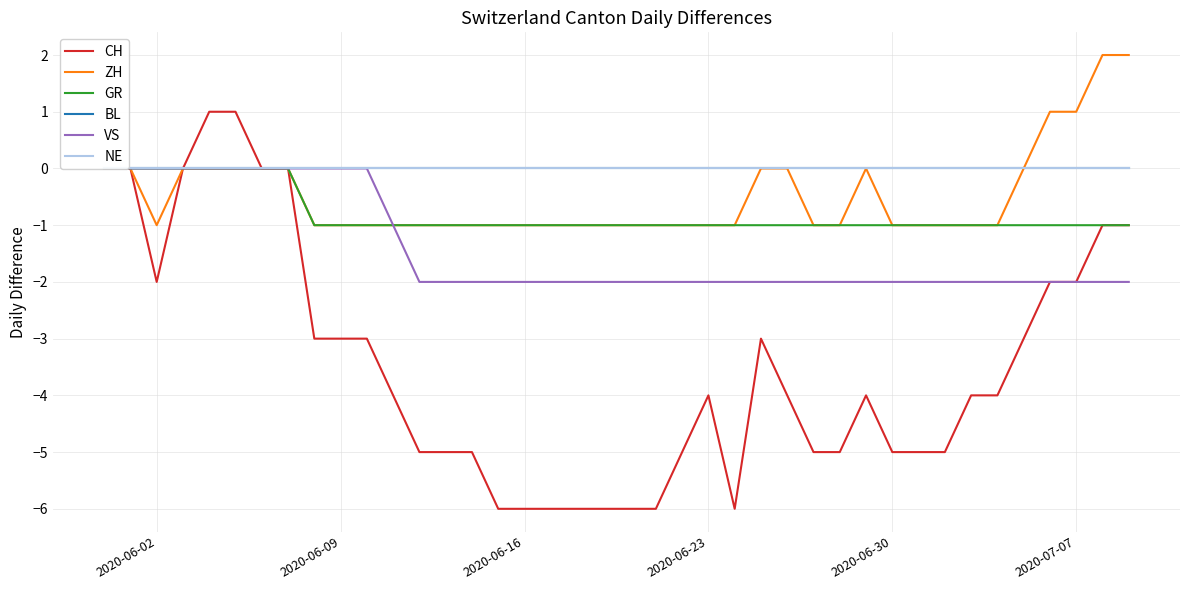

The ZH series shows -1 at 2020-06-23. True or false?

True